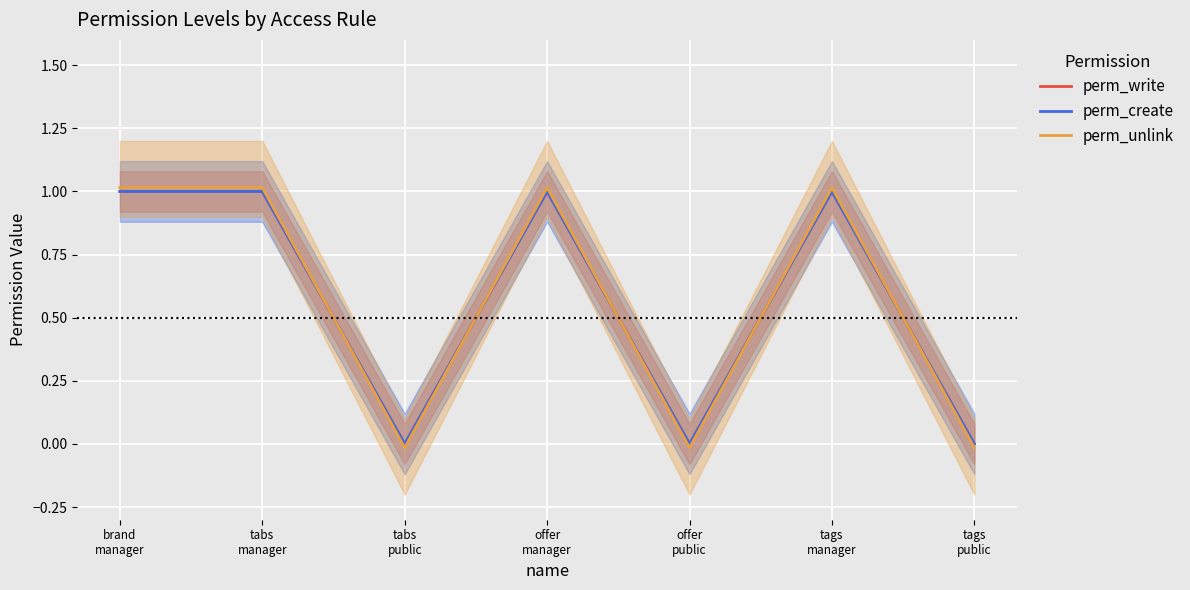

At which category does perm_create reach its first local valley?

tabs
public